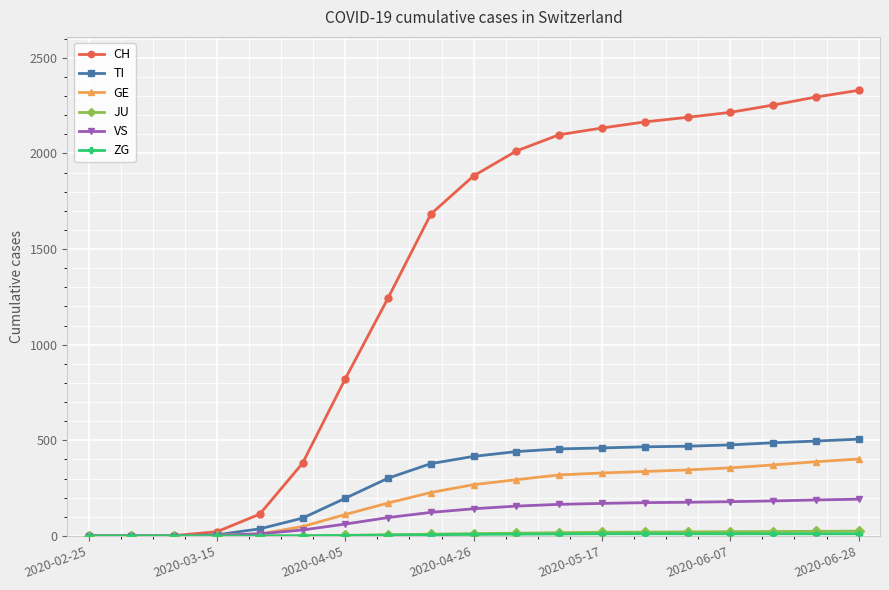

Which series has the largest total across all categories?

CH